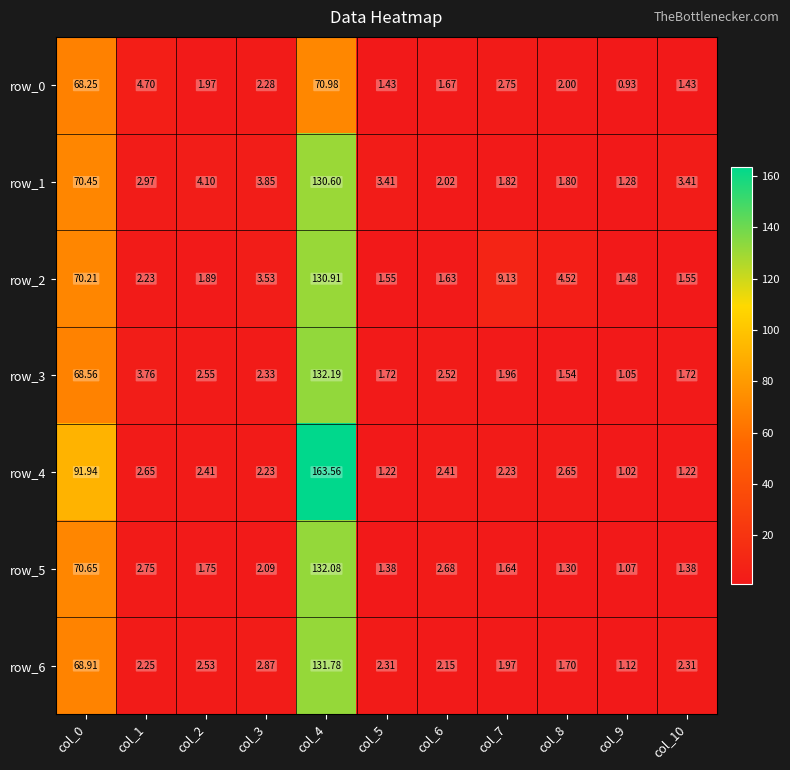

Between col_10 and col_6, which is larger?

col_6